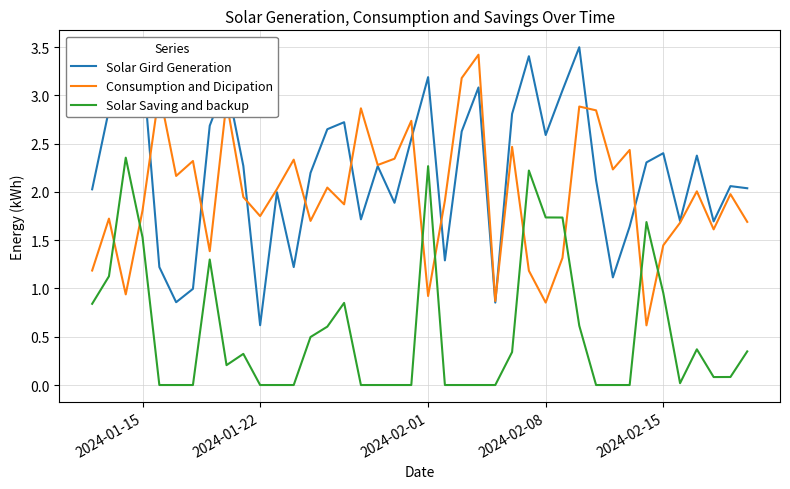

What is the lowest value of the Consumption and Dicipation series?

0.6